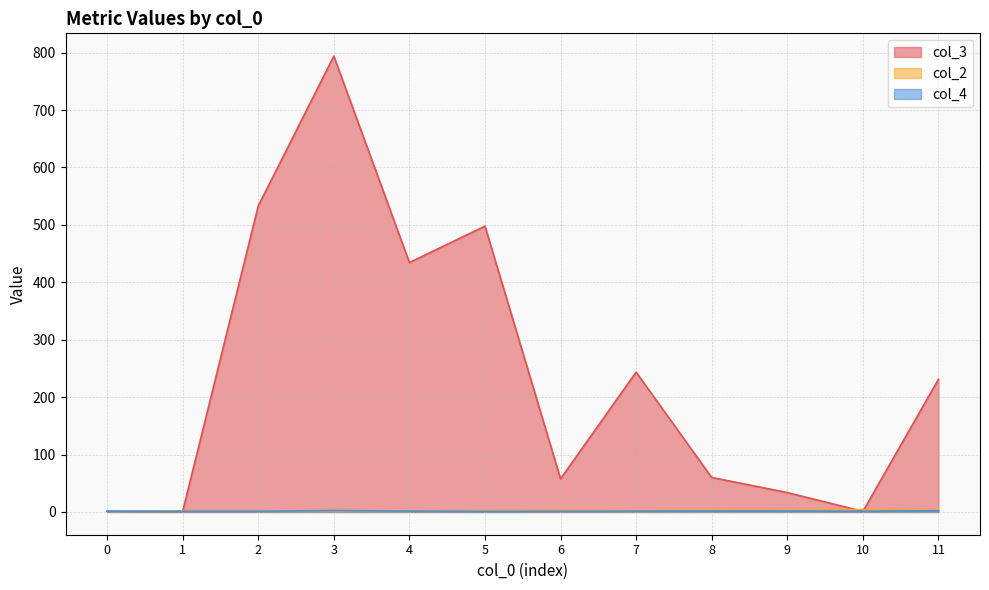

Rank the series by their maximum value, from highest to lowest.

col_3, col_2, col_4